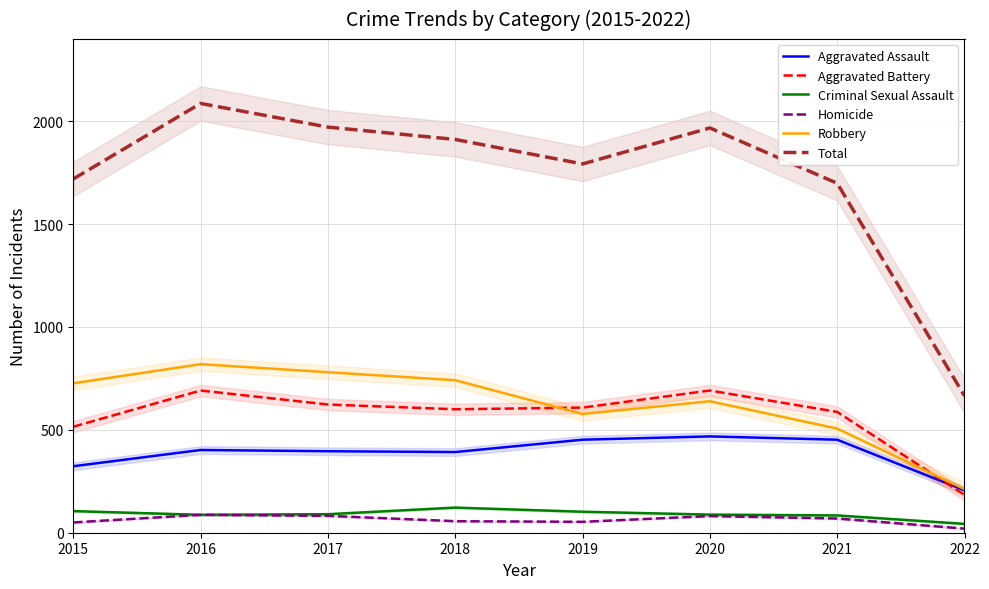

At how many categories does at least one series exceed 1399?

7